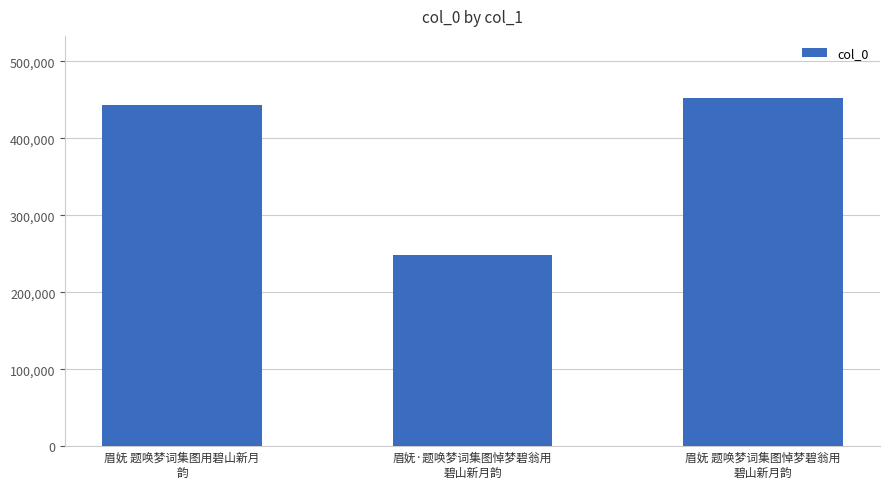

What is the sum of the values at 眉妩·题唤梦词集图悼梦碧翁用
碧山新月韵 and 眉妩 题唤梦词集图悼梦碧翁用
碧山新月韵?

699711